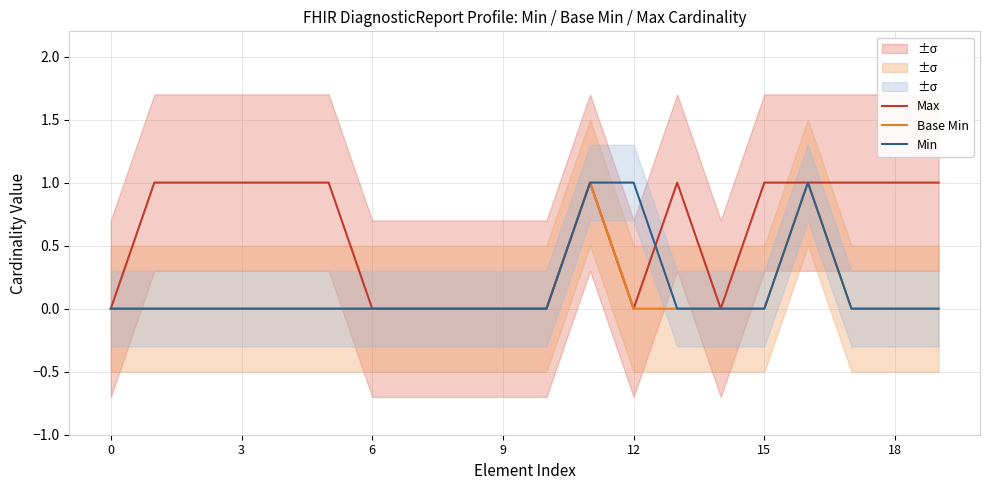

List the series in order of their peak value, lowest first.

Max, Base Min, Min